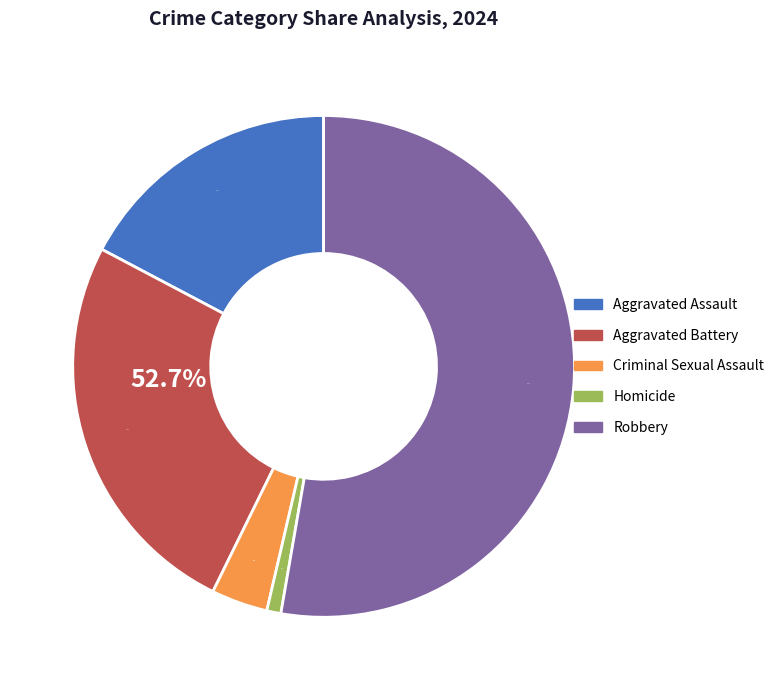

Combined, do Criminal Sexual Assault and Aggravated Assault account for over 50%?

No